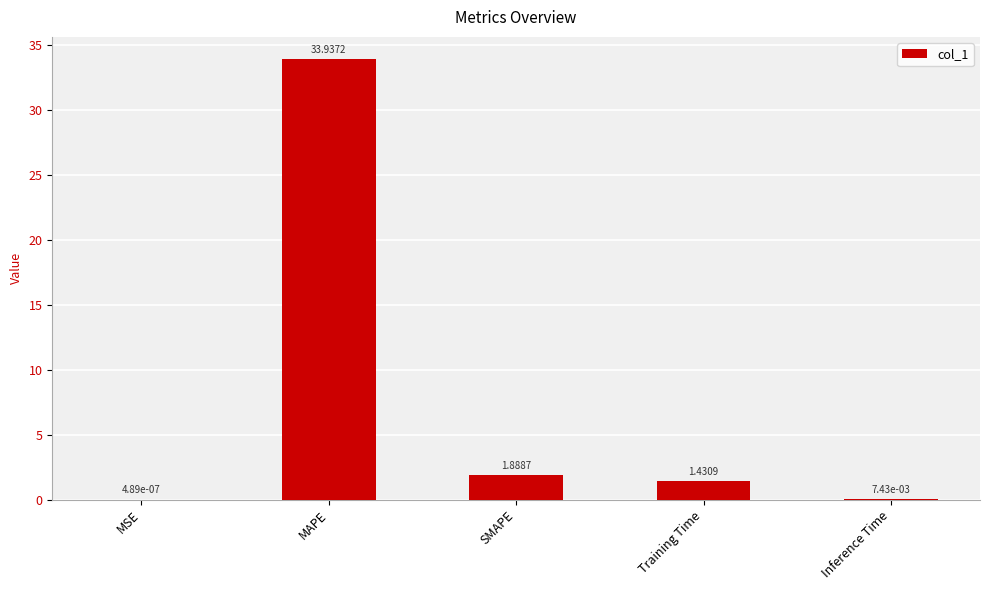

Where does the data first go above 1?

MAPE